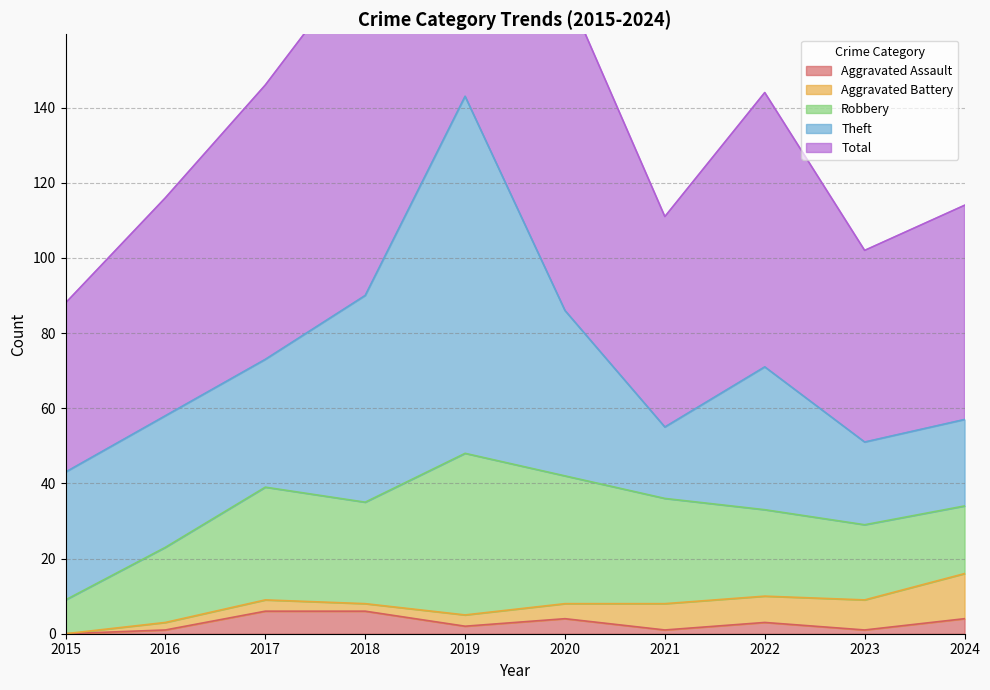

List the series in order of their peak value, lowest first.

Aggravated Assault, Aggravated Battery, Robbery, Theft, Total